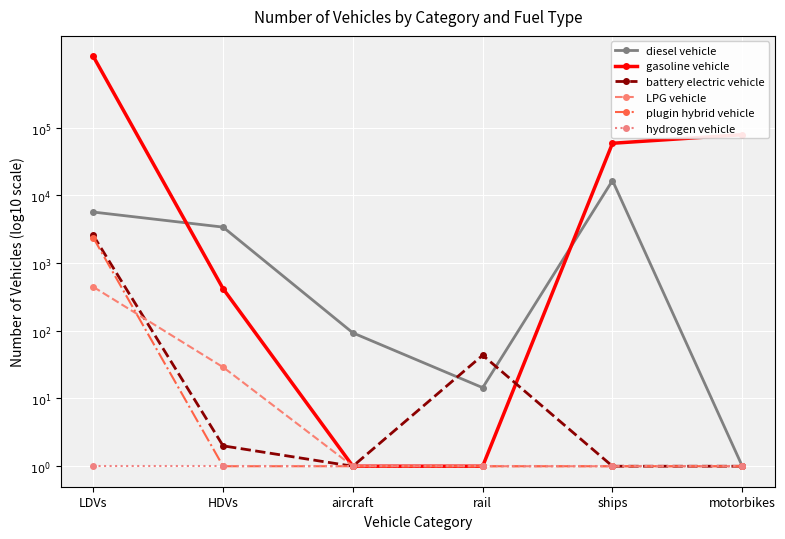

Is this an area chart (filled region under the line)?

No